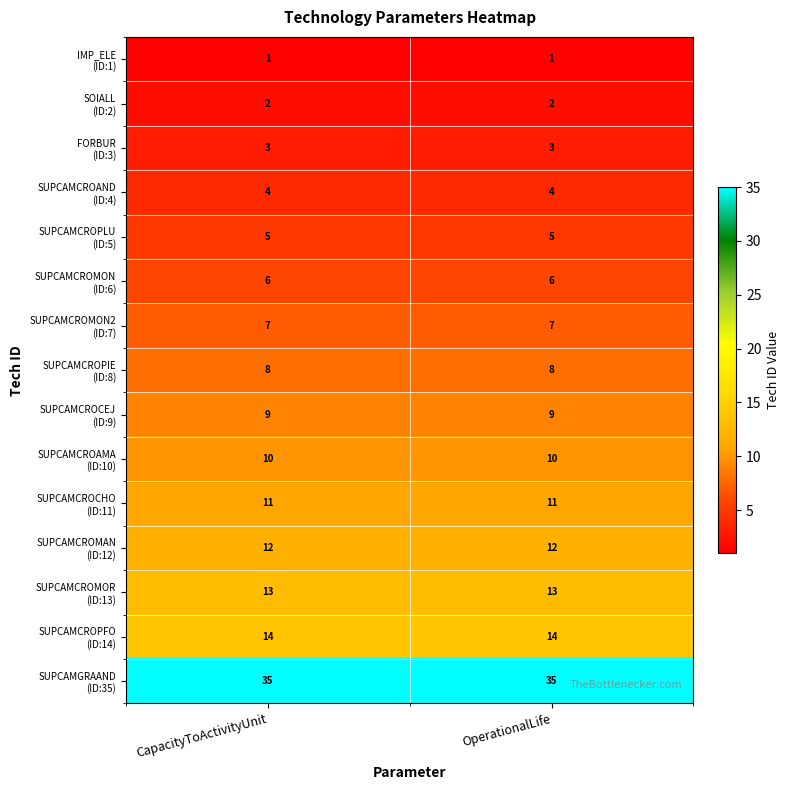

What is the total value across all series at OperationalLife?

140